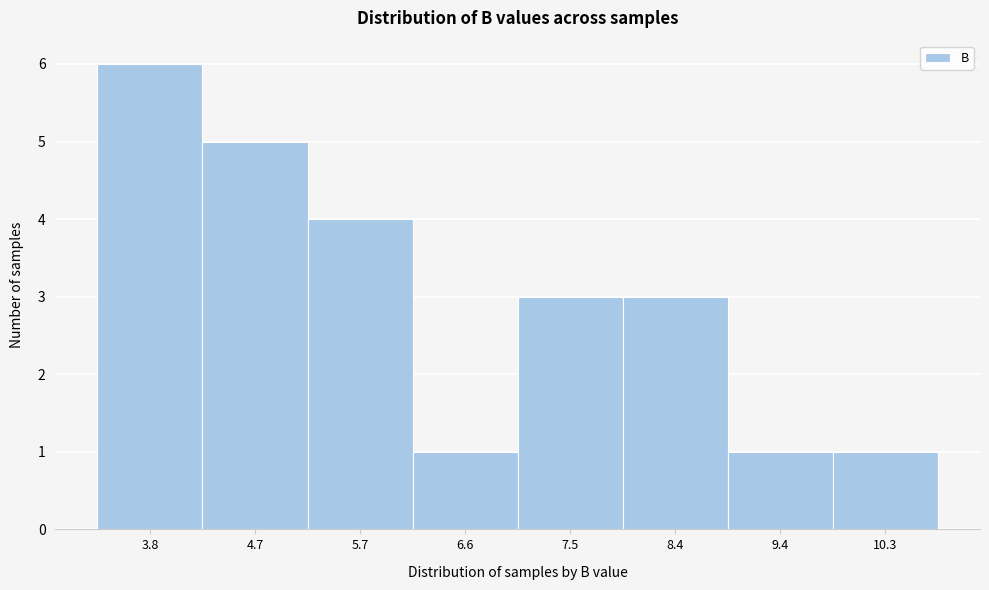

Reading right to left, transcribe all the data shown in this chart.

10.3=1	9.4=1	8.4=3	7.5=3	6.6=1	5.7=4	4.7=5	3.8=6